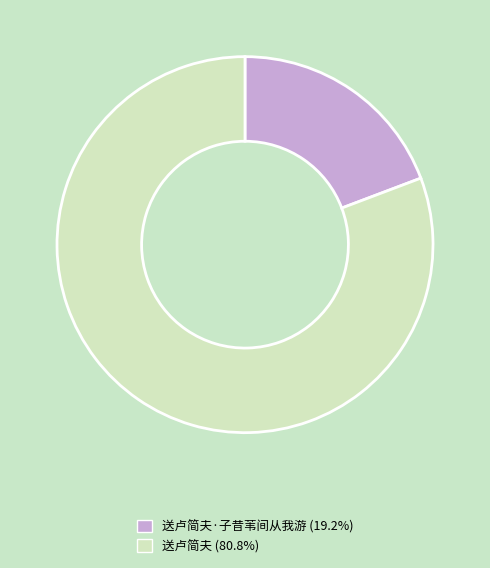

Does any single category account for the majority?

Yes